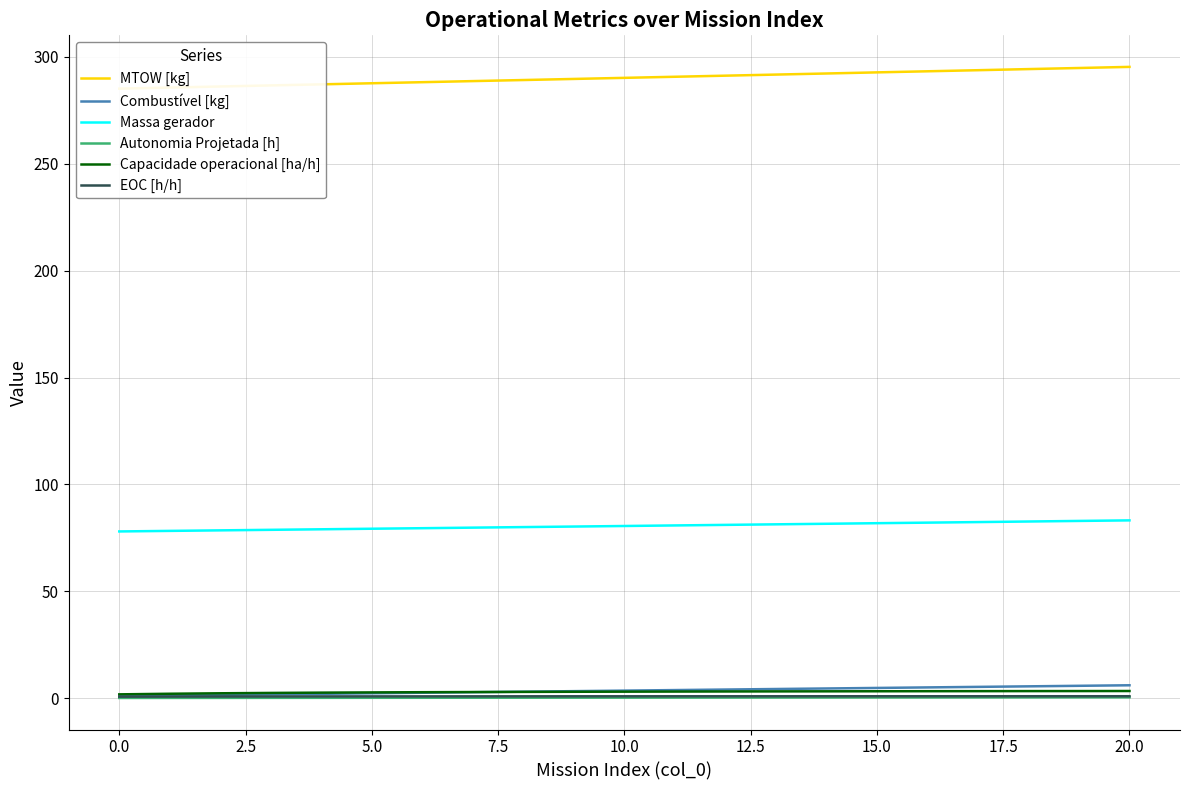

True or false: Combustível [kg] and Massa gerador intersect in this chart.

False